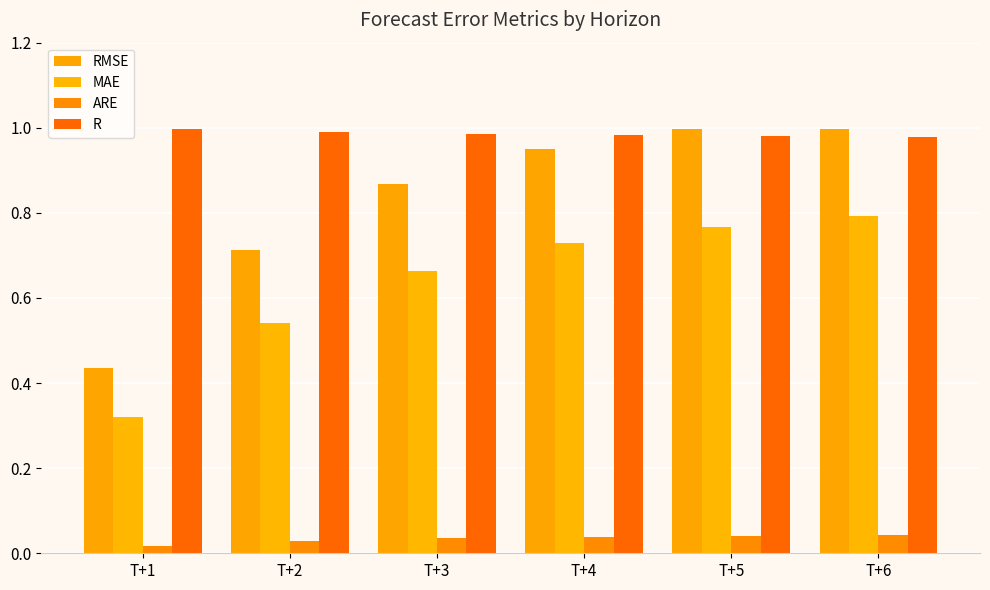

True or false: ARE has a value of 0.0 at T+3.

False